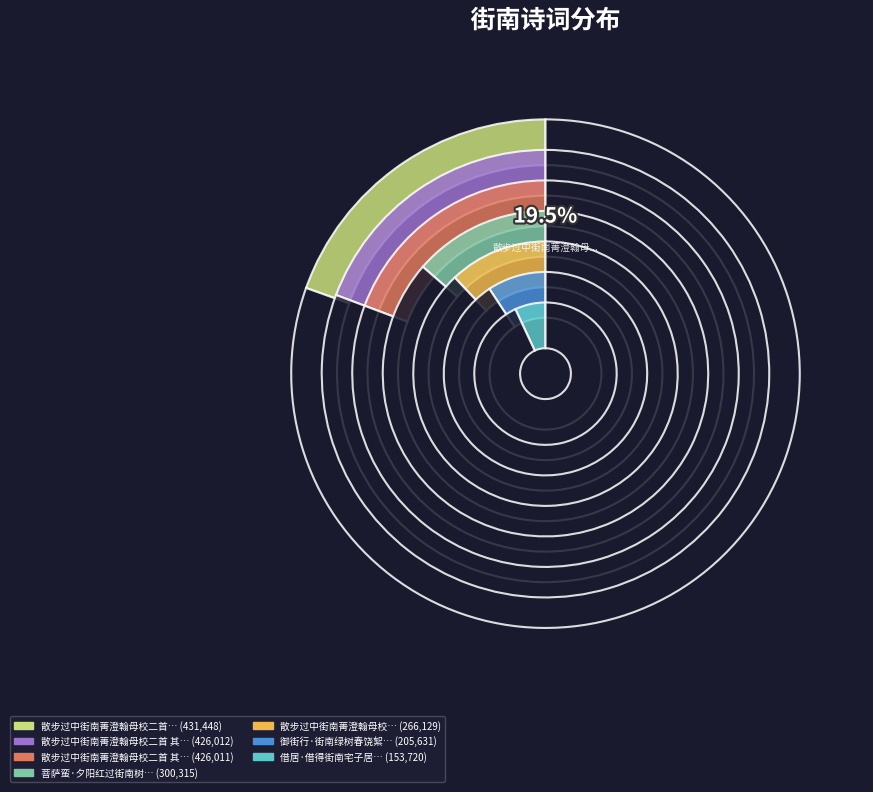

Count the number of slices in the pie.

7